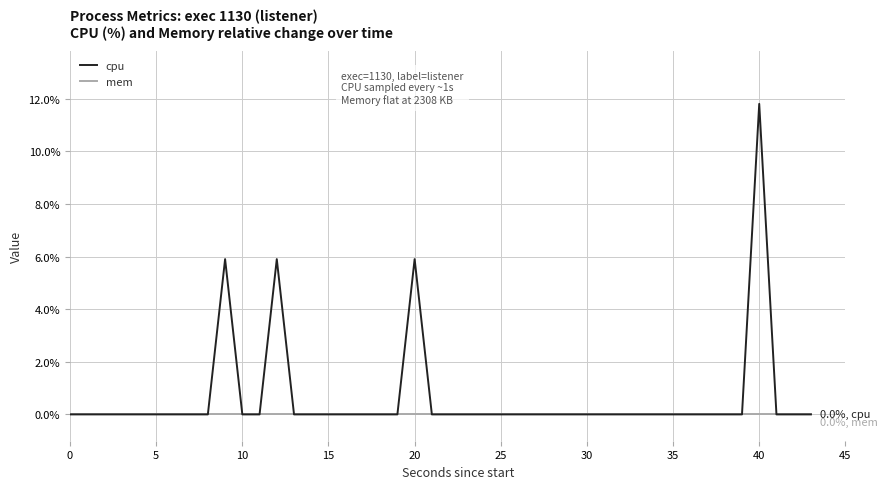

What are all the series names shown in the legend?

cpu, mem